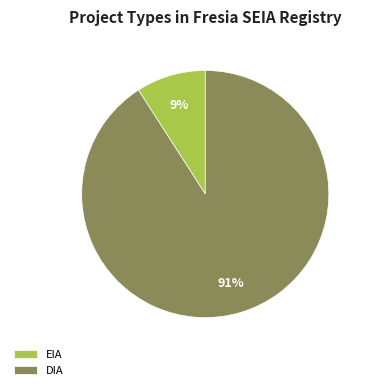

The EIA slice represents 1% of the pie. True or false?

False